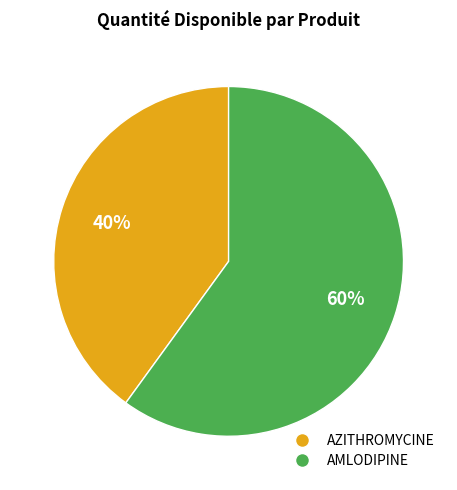

Rank the categories by value from highest to lowest.

AMLODIPINE, AZITHROMYCINE